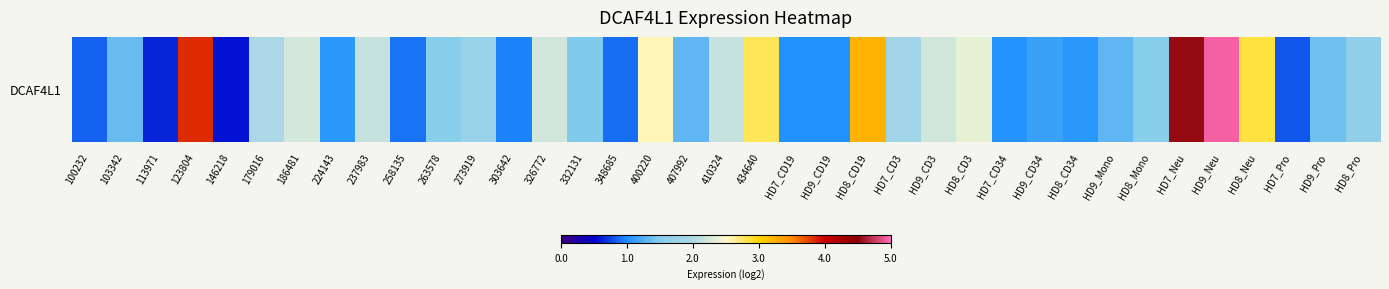

What is the average value?

1.8